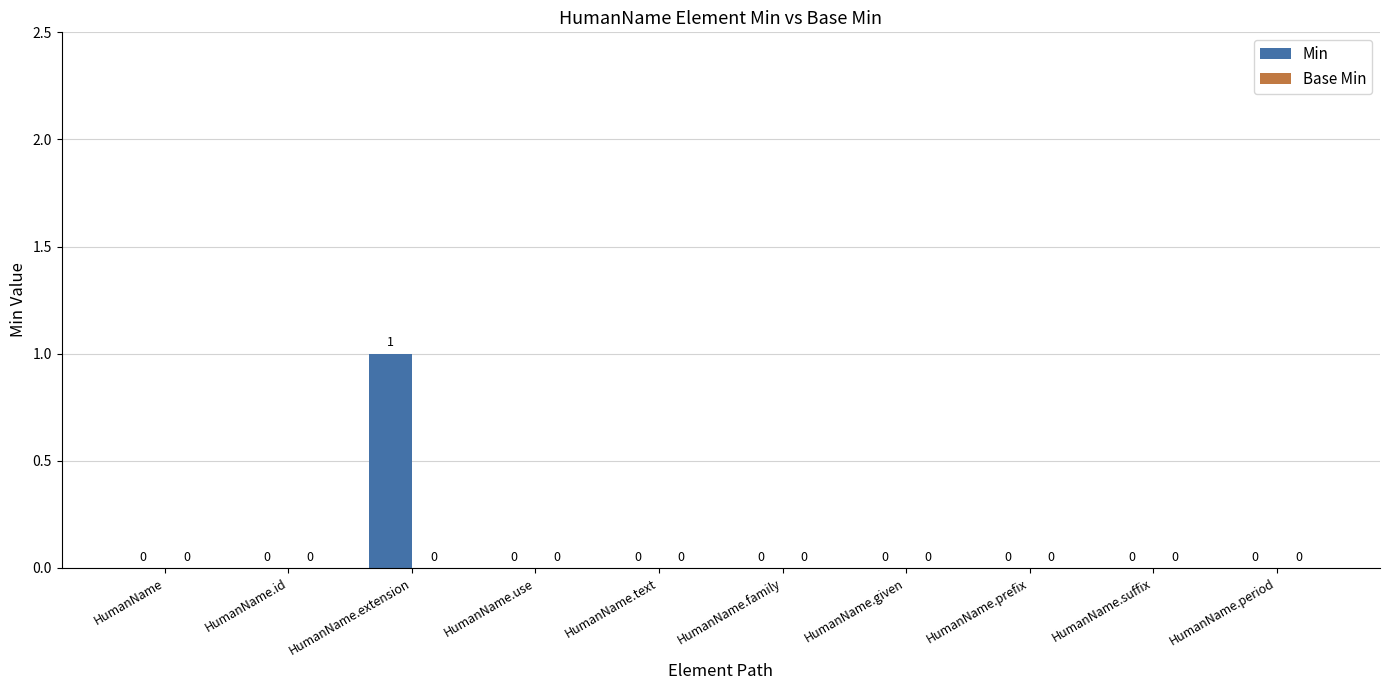

Does the chart contain stacked bars?

No